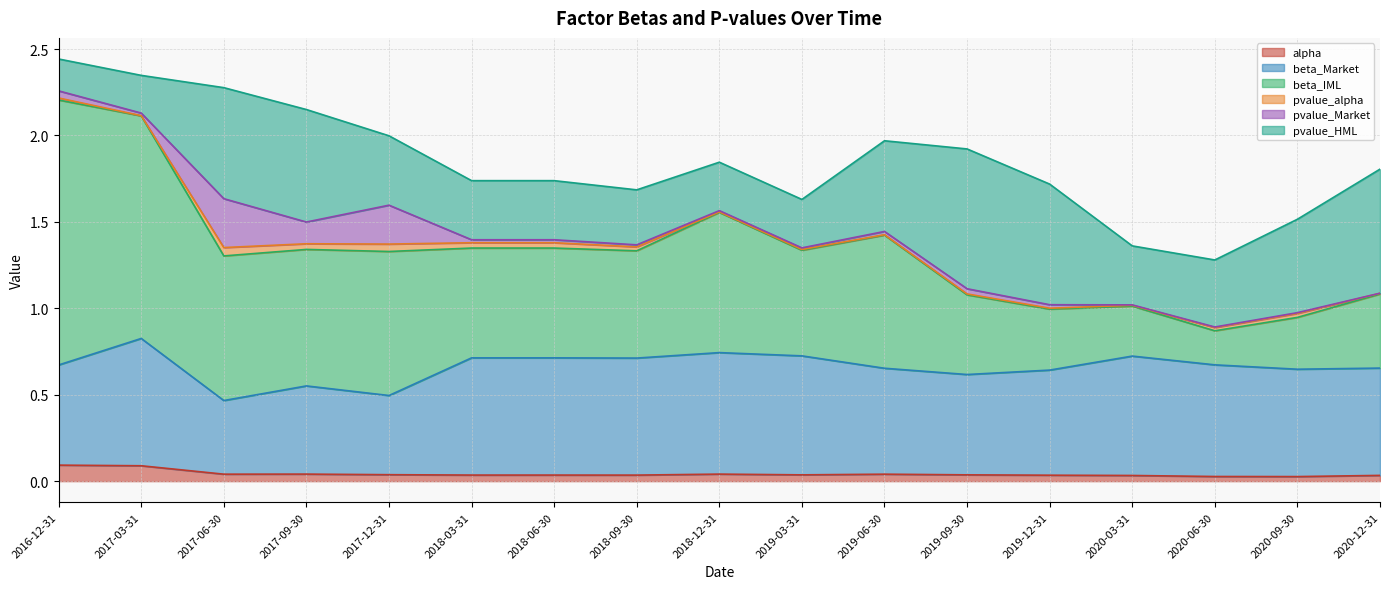

What is the value of the beta_Market point at the 8th from the left?

0.7